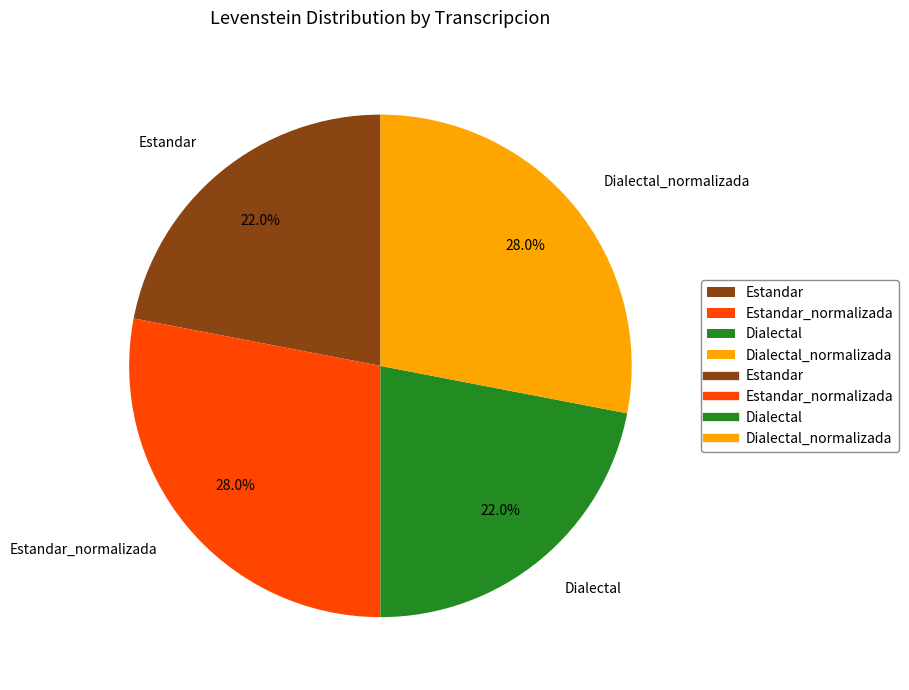

To the nearest percent, what is the combined percentage of Dialectal and Dialectal_normalizada?

50%